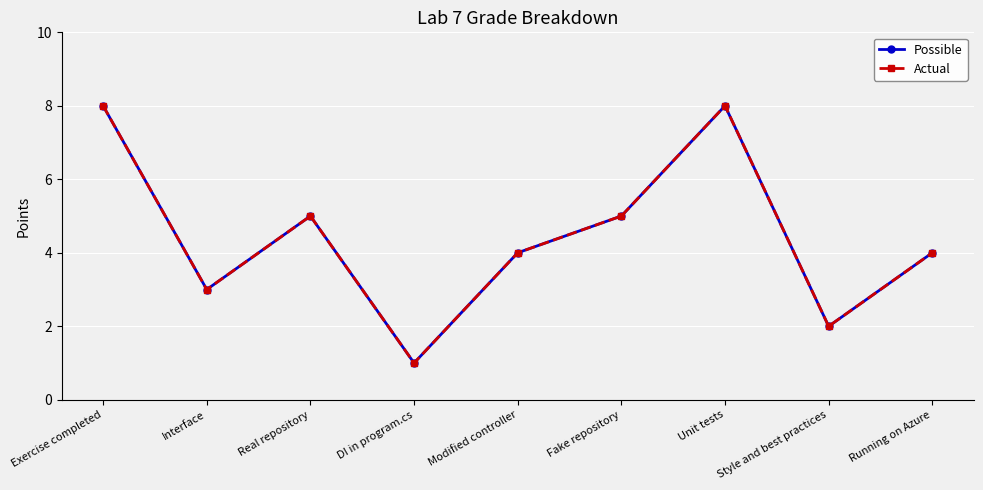

Which series has the largest range (max minus min)?

Possible